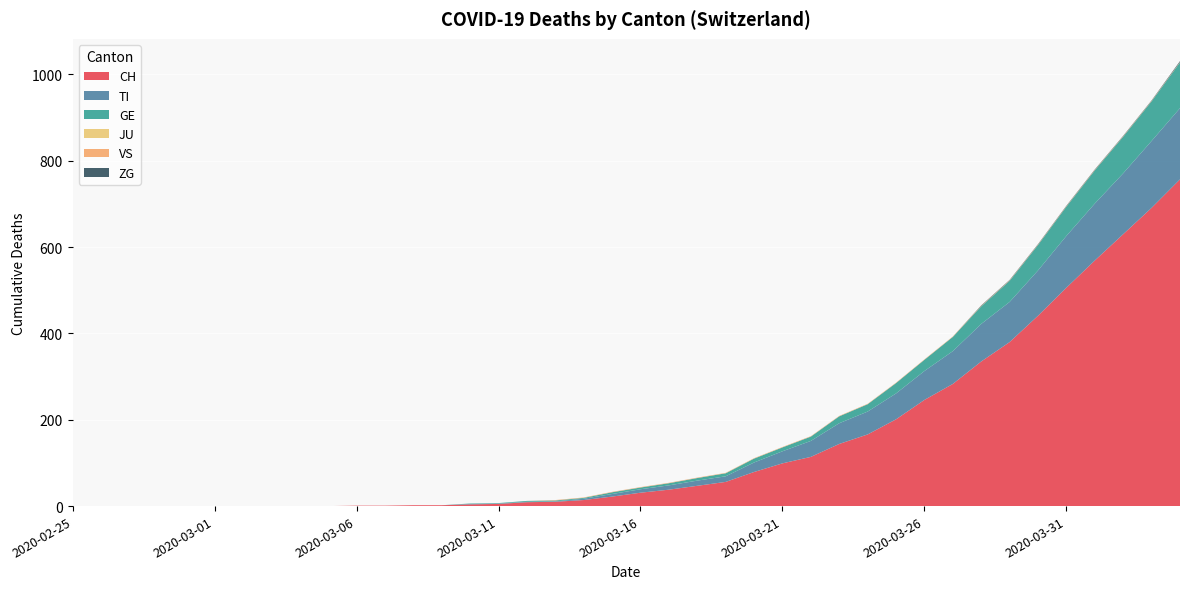

Reading left to right, extract all data points from this chart.

CH: 2020-02-25=0	2020-02-26=0	2020-02-27=0	2020-02-28=0	2020-02-29=0	2020-03-01=0	2020-03-02=0	2020-03-03=0	2020-03-04=0	2020-03-05=0	2020-03-06=1	2020-03-07=1	2020-03-08=2	2020-03-09=2	2020-03-10=4	2020-03-11=5	2020-03-12=9	2020-03-13=10	2020-03-14=14	2020-03-15=22	2020-03-16=31	2020-03-17=38	2020-03-18=47	2020-03-19=56	2020-03-20=79	2020-03-21=99	2020-03-22=114	2020-03-23=144	2020-03-24=166	2020-03-25=201	2020-03-26=246	2020-03-27=283	2020-03-28=335	2020-03-29=380	2020-03-30=441	2020-03-31=506	2020-04-01=569	2020-04-02=630	2020-04-03=691	2020-04-04=757
TI: 2020-02-25=0	2020-02-26=0	2020-02-27=0	2020-02-28=0	2020-02-29=0	2020-03-01=0	2020-03-02=0	2020-03-03=0	2020-03-04=0	2020-03-05=0	2020-03-06=0	2020-03-07=0	2020-03-08=0	2020-03-09=0	2020-03-10=1	2020-03-11=1	2020-03-12=1	2020-03-13=1	2020-03-14=3	2020-03-15=6	2020-03-16=8	2020-03-17=10	2020-03-18=12	2020-03-19=13	2020-03-20=22	2020-03-21=28	2020-03-22=37	2020-03-23=48	2020-03-24=53	2020-03-25=60	2020-03-26=67	2020-03-27=76	2020-03-28=87	2020-03-29=93	2020-03-30=105	2020-03-31=120	2020-04-01=132	2020-04-02=141	2020-04-03=155	2020-04-04=165
GE: 2020-02-25=0	2020-02-26=0	2020-02-27=0	2020-02-28=0	2020-02-29=0	2020-03-01=0	2020-03-02=0	2020-03-03=0	2020-03-04=0	2020-03-05=0	2020-03-06=0	2020-03-07=0	2020-03-08=0	2020-03-09=0	2020-03-10=1	2020-03-11=1	2020-03-12=2	2020-03-13=2	2020-03-14=2	2020-03-15=4	2020-03-16=4	2020-03-17=5	2020-03-18=6	2020-03-19=7	2020-03-20=9	2020-03-21=9	2020-03-22=10	2020-03-23=16	2020-03-24=17	2020-03-25=24	2020-03-26=26	2020-03-27=33	2020-03-28=41	2020-03-29=49	2020-03-30=59	2020-03-31=68	2020-04-01=77	2020-04-02=85	2020-04-03=92	2020-04-04=106
JU: 2020-02-25=0	2020-02-26=0	2020-02-27=0	2020-02-28=0	2020-02-29=0	2020-03-01=0	2020-03-02=0	2020-03-03=0	2020-03-04=0	2020-03-05=0	2020-03-06=0	2020-03-07=0	2020-03-08=0	2020-03-09=0	2020-03-10=0	2020-03-11=0	2020-03-12=0	2020-03-13=0	2020-03-14=0	2020-03-15=0	2020-03-16=0	2020-03-17=0	2020-03-18=0	2020-03-19=0	2020-03-20=0	2020-03-21=0	2020-03-22=0	2020-03-23=0	2020-03-24=0	2020-03-25=0	2020-03-26=0	2020-03-27=0	2020-03-28=0	2020-03-29=0	2020-03-30=0	2020-03-31=0	2020-04-01=0	2020-04-02=0	2020-04-03=0	2020-04-04=0
VS: 2020-02-25=0	2020-02-26=0	2020-02-27=0	2020-02-28=0	2020-02-29=0	2020-03-01=0	2020-03-02=0	2020-03-03=0	2020-03-04=0	2020-03-05=0	2020-03-06=0	2020-03-07=0	2020-03-08=0	2020-03-09=0	2020-03-10=0	2020-03-11=0	2020-03-12=0	2020-03-13=1	2020-03-14=1	2020-03-15=1	2020-03-16=1	2020-03-17=1	2020-03-18=1	2020-03-19=1	2020-03-20=1	2020-03-21=1	2020-03-22=1	2020-03-23=1	2020-03-24=1	2020-03-25=1	2020-03-26=1	2020-03-27=1	2020-03-28=1	2020-03-29=1	2020-03-30=1	2020-03-31=1	2020-04-01=1	2020-04-02=1	2020-04-03=1	2020-04-04=1
ZG: 2020-02-25=0	2020-02-26=0	2020-02-27=0	2020-02-28=0	2020-02-29=0	2020-03-01=0	2020-03-02=0	2020-03-03=0	2020-03-04=0	2020-03-05=0	2020-03-06=0	2020-03-07=0	2020-03-08=0	2020-03-09=0	2020-03-10=0	2020-03-11=0	2020-03-12=0	2020-03-13=0	2020-03-14=0	2020-03-15=0	2020-03-16=0	2020-03-17=0	2020-03-18=0	2020-03-19=0	2020-03-20=0	2020-03-21=0	2020-03-22=0	2020-03-23=0	2020-03-24=0	2020-03-25=0	2020-03-26=0	2020-03-27=0	2020-03-28=1	2020-03-29=1	2020-03-30=1	2020-03-31=1	2020-04-01=1	2020-04-02=1	2020-04-03=1	2020-04-04=2